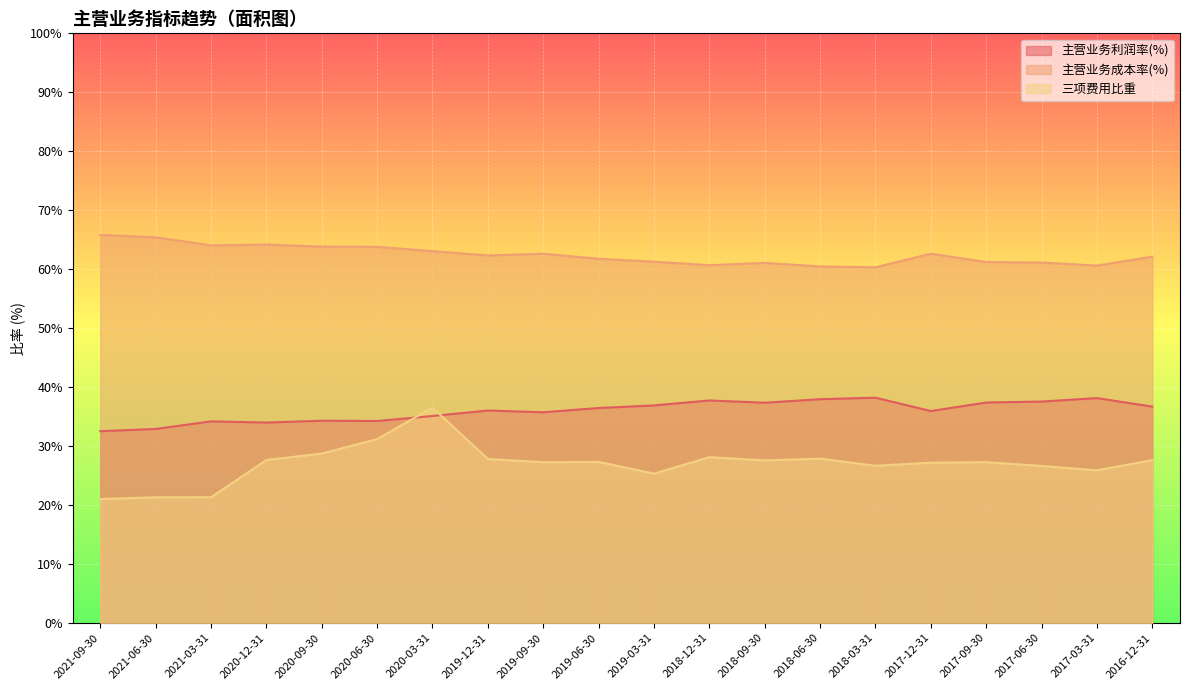

True or false: 主营业务利润率(%) has a value of 52.4 at 2019-03-31.

False